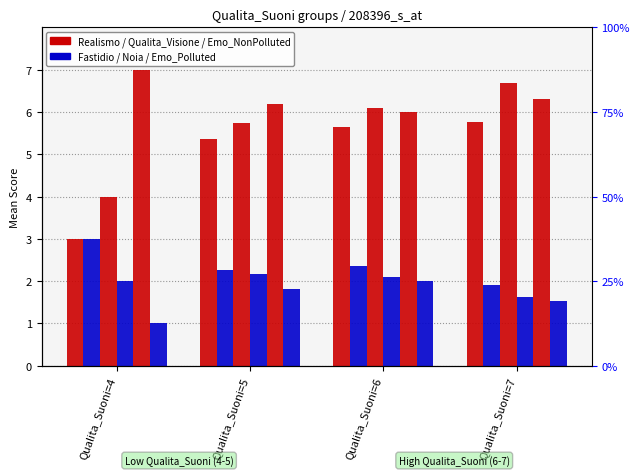

What is the sum of the Qualita_Visione values at Qualita_Suoni=4 and Qualita_Suoni=5?

9.7